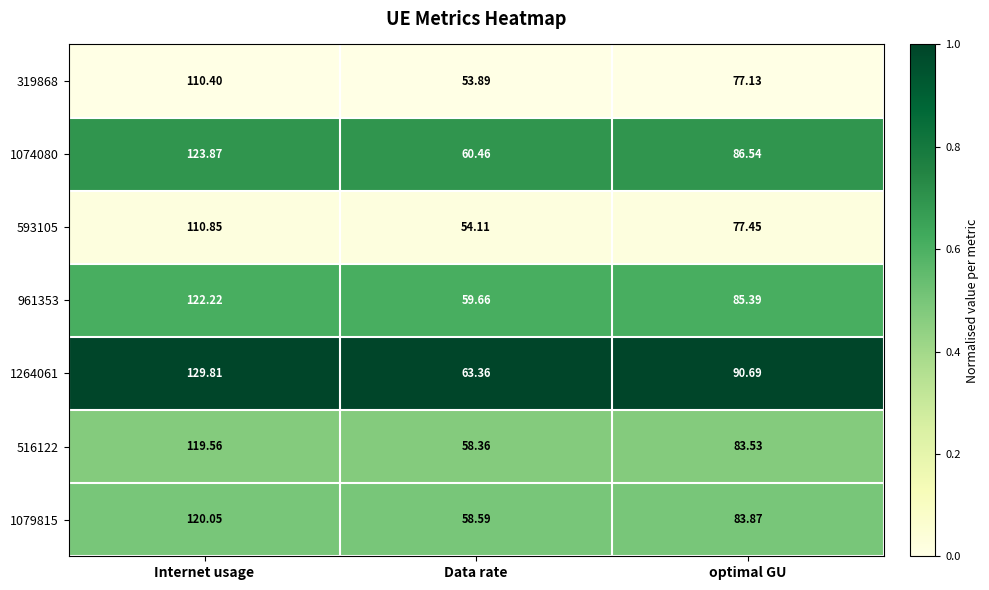

Which category has the highest value across all series?

Internet usage